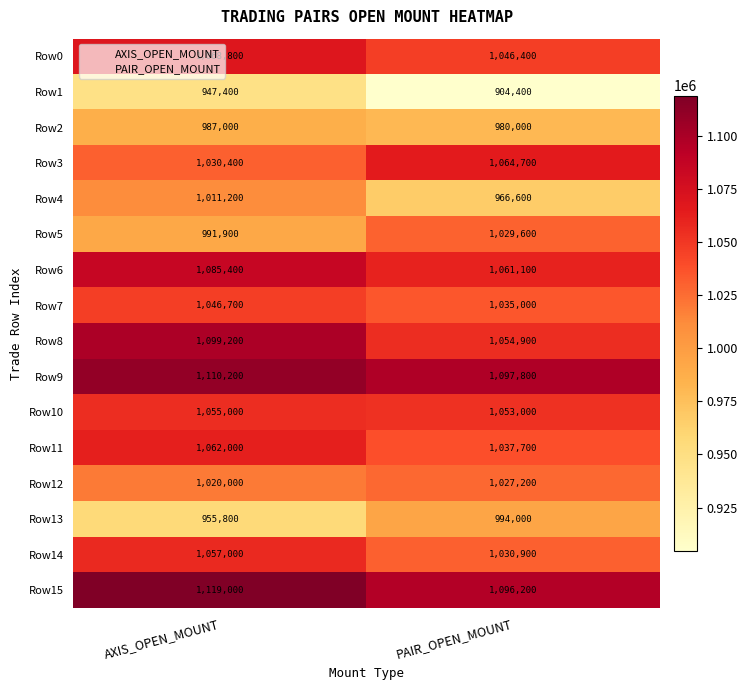

Which series has the largest total across all categories?

Row15